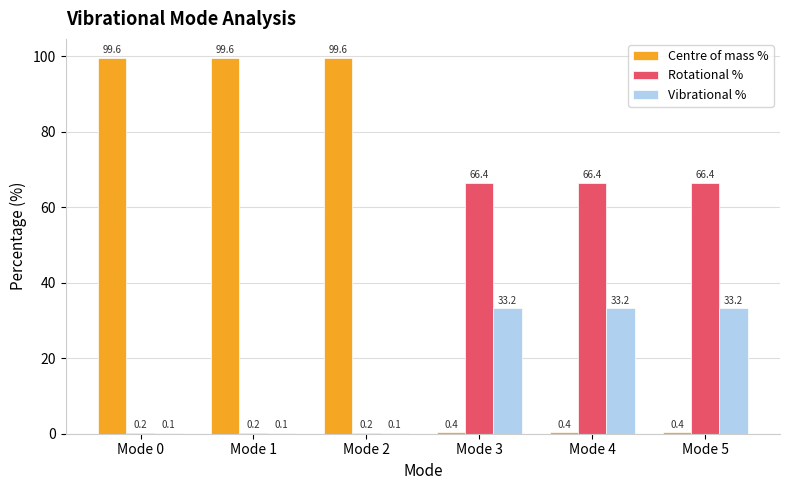

What are all the series names shown in the legend?

Centre of mass %, Rotational %, Vibrational %